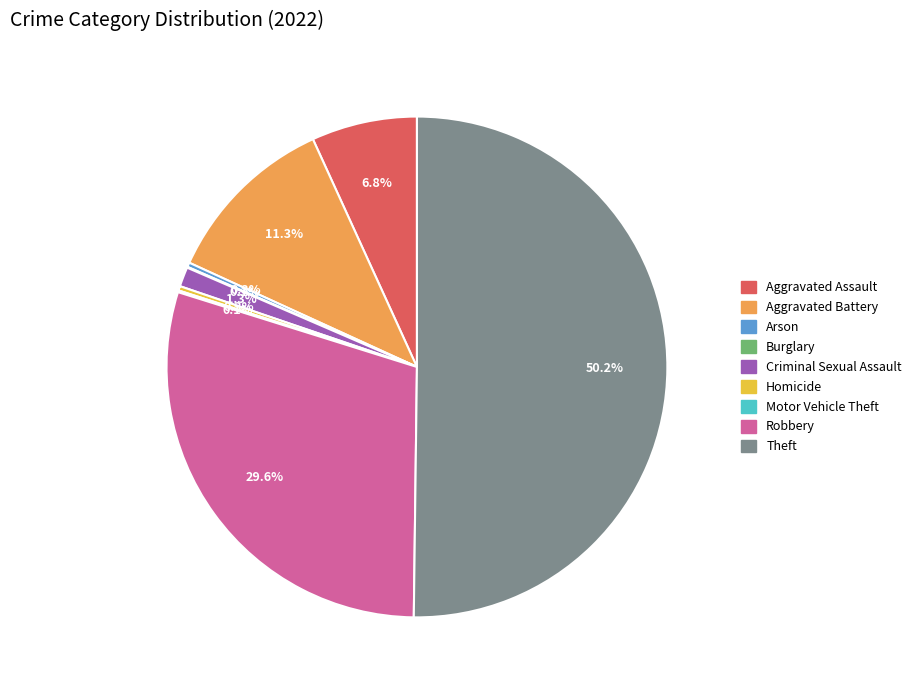

Which slice represents more than half of the pie?

Theft